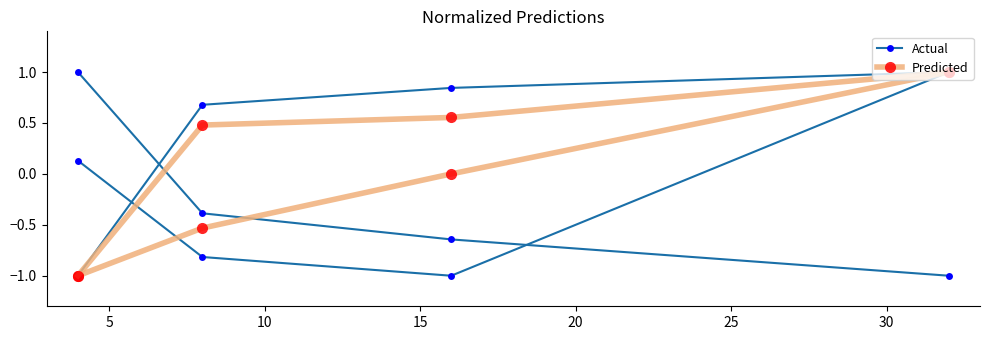

Between 5 and 15, which is larger?

5